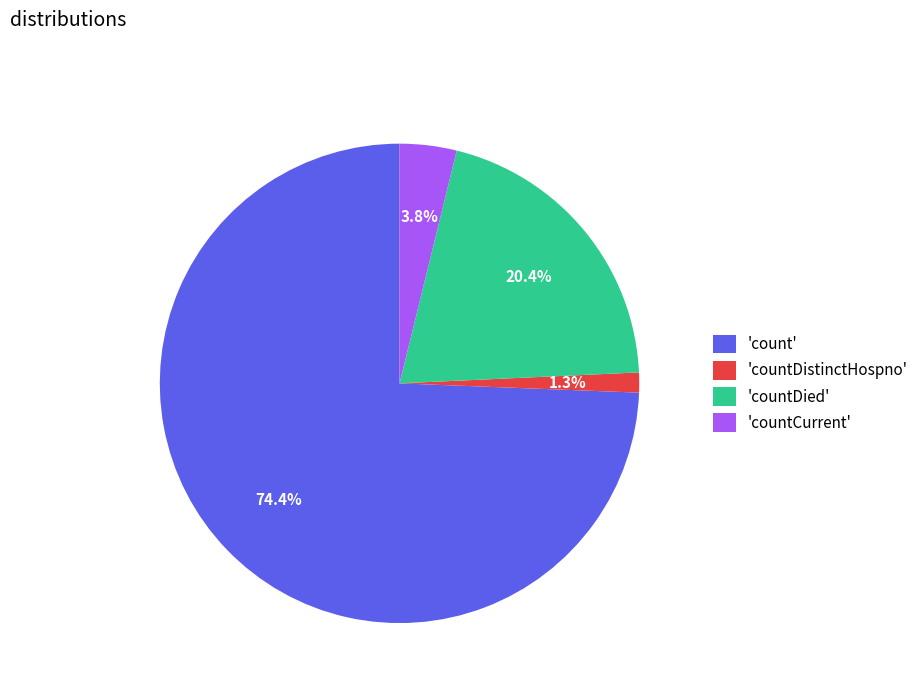

Do 'countDied' and 'count' together represent more than half of the pie?

Yes